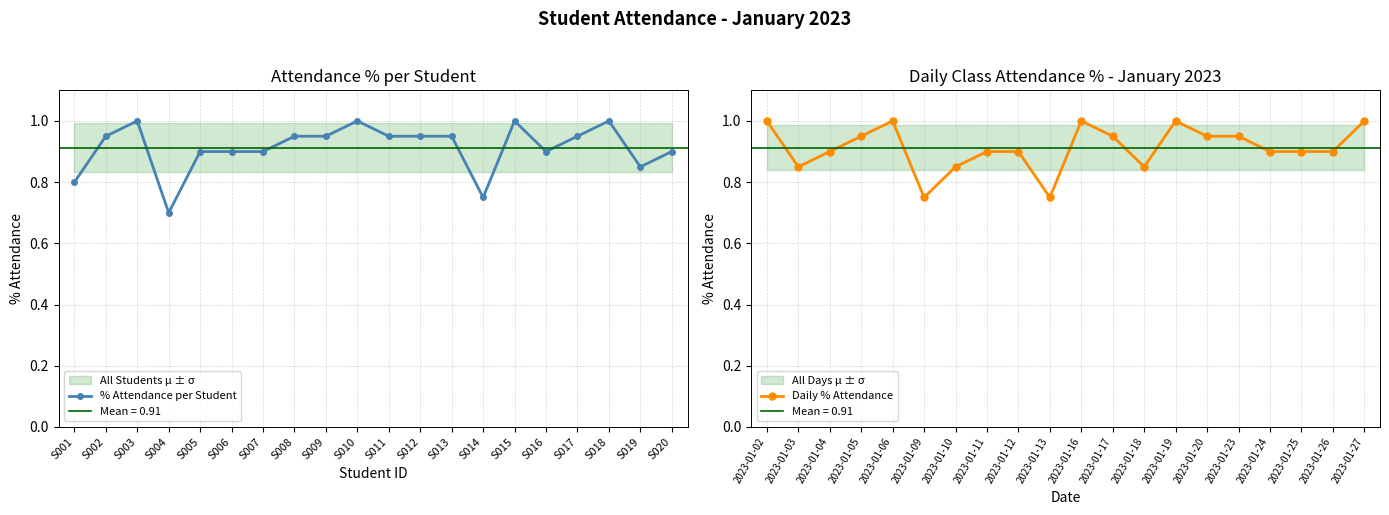

What is the sum of all Daily % Attendance values?

18.2